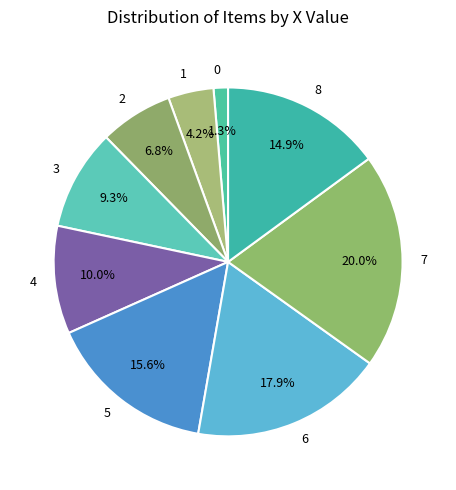

The 6 slice represents 18% of the pie. True or false?

True